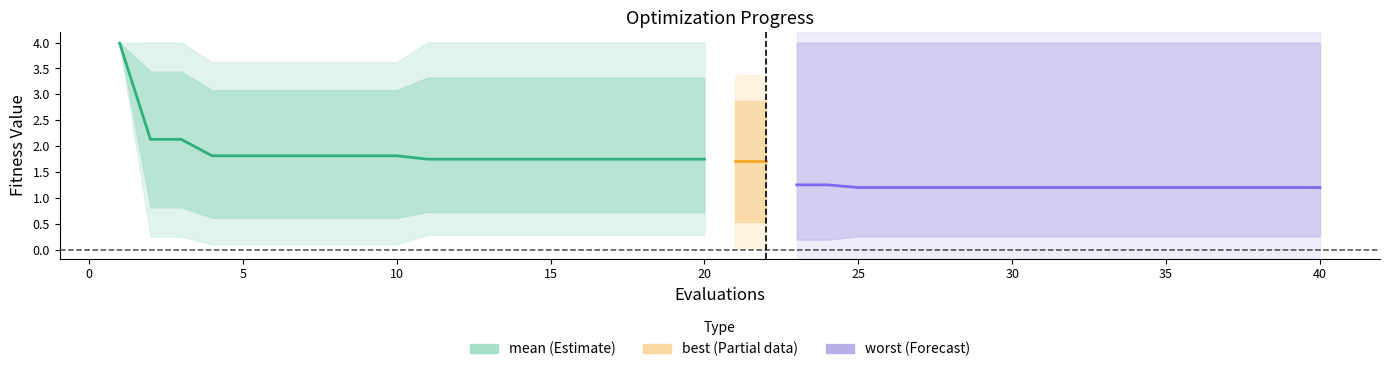

True or false: best and worst cross at least once.

False